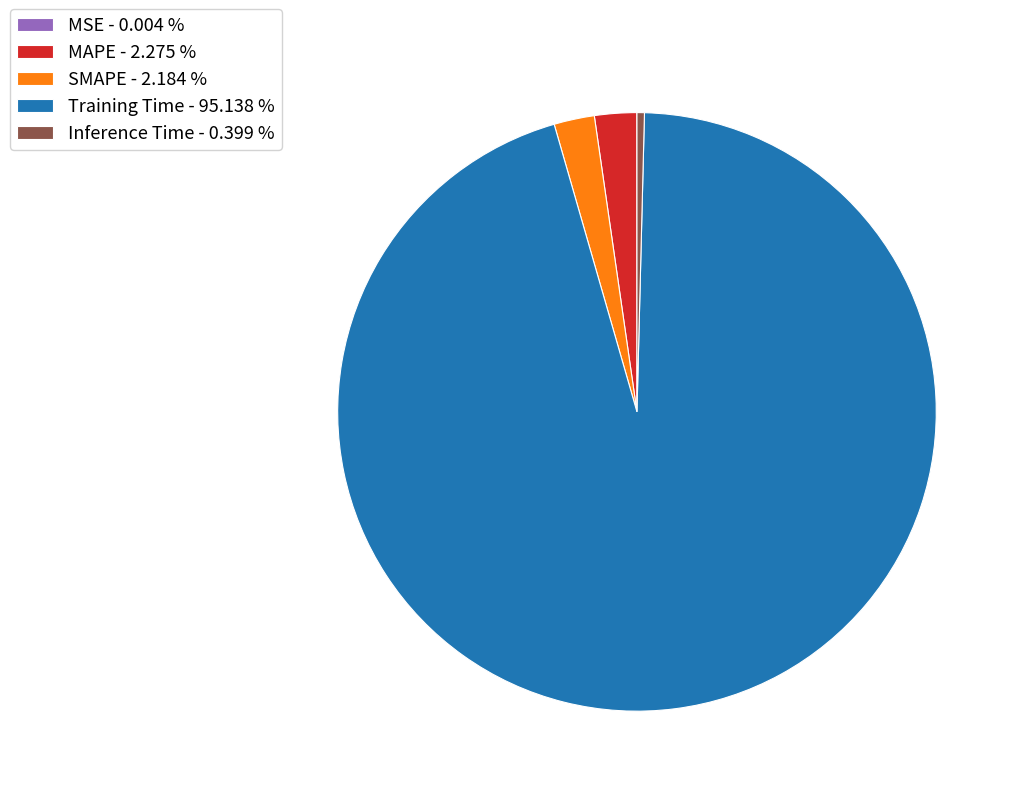

Does SMAPE represent more than half of the total?

No